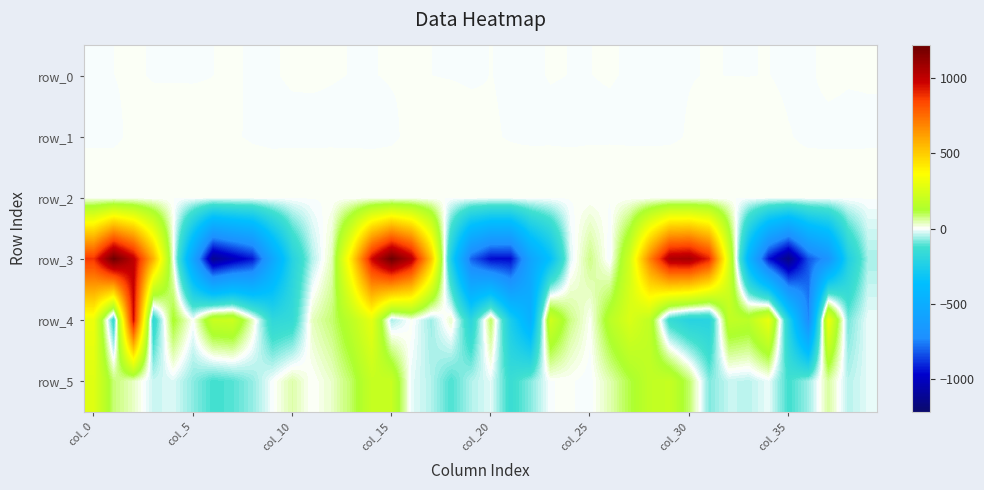

What is the sum of all row_4 values?

1074.8